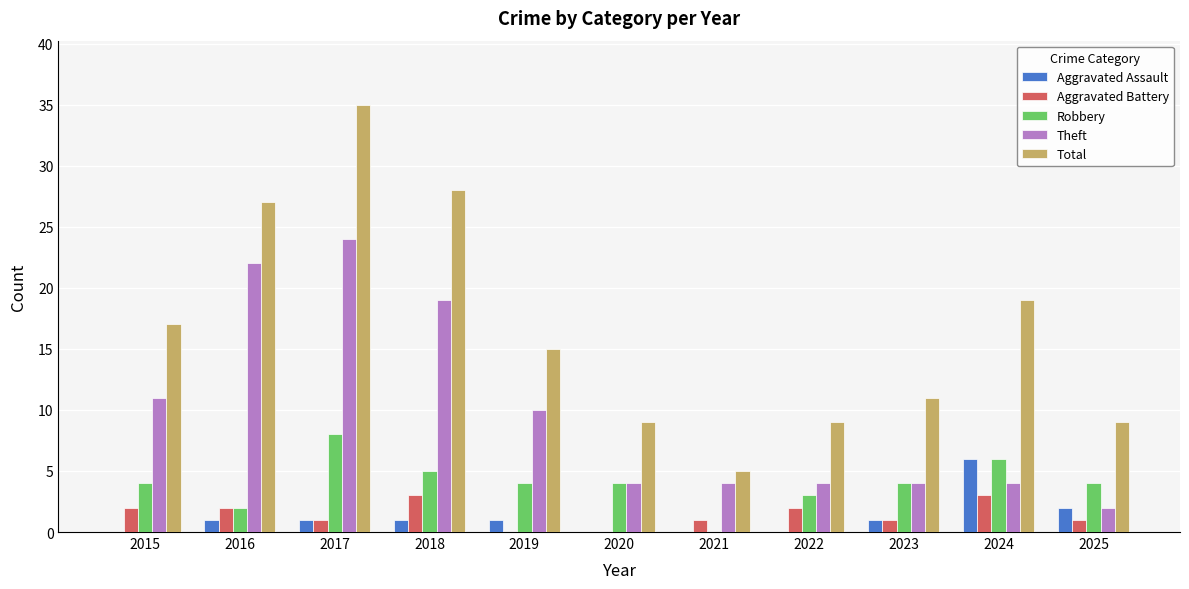

Count the number of data series in this chart.

5